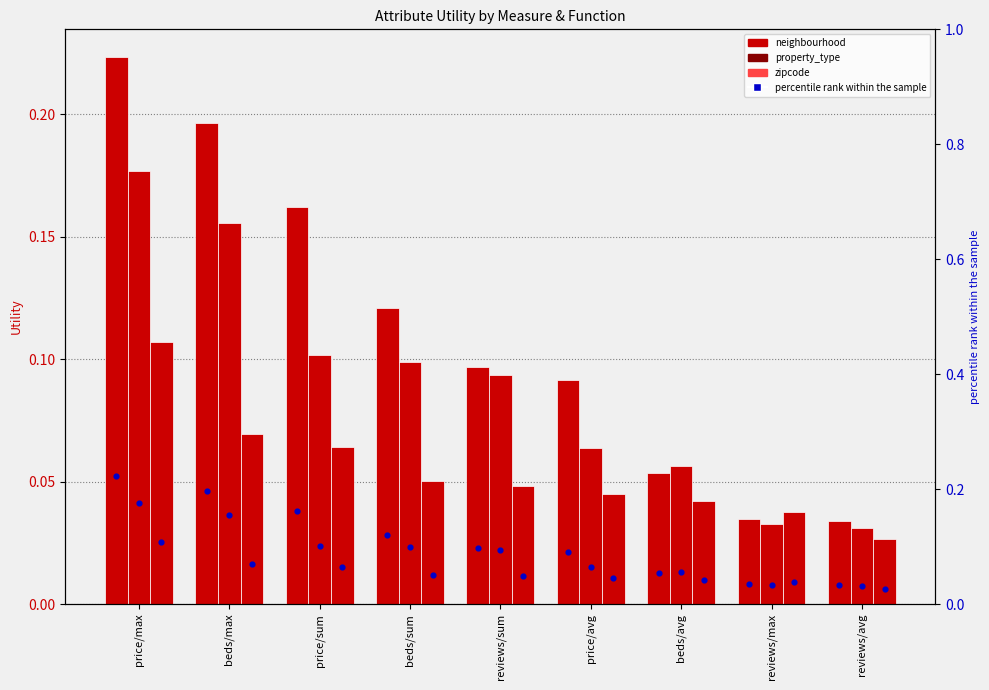

At how many categories does at least one series exceed 0?

9